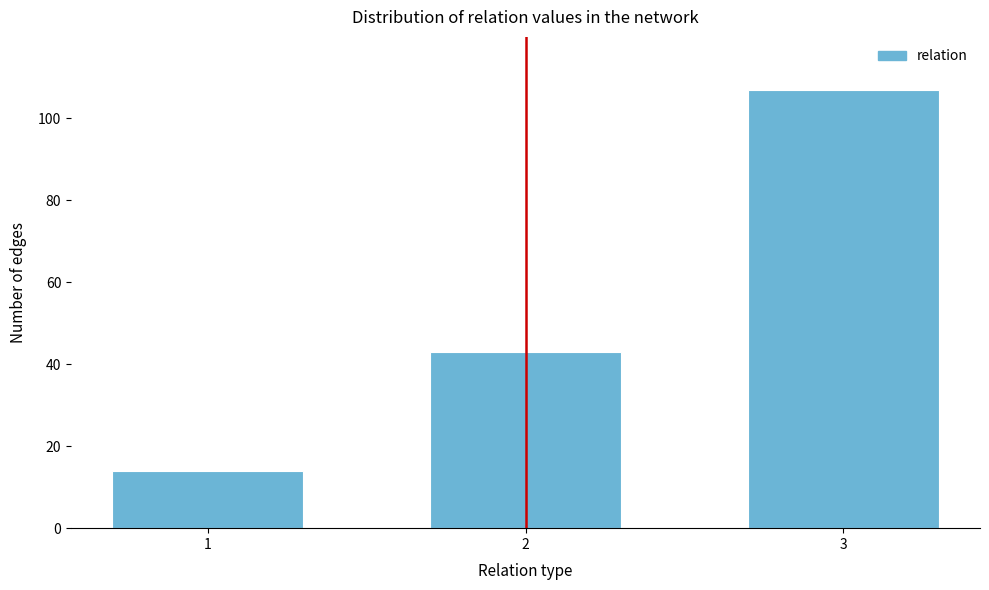

Reading left to right, list all the values displayed in this chart.

1=14	2=43	3=107